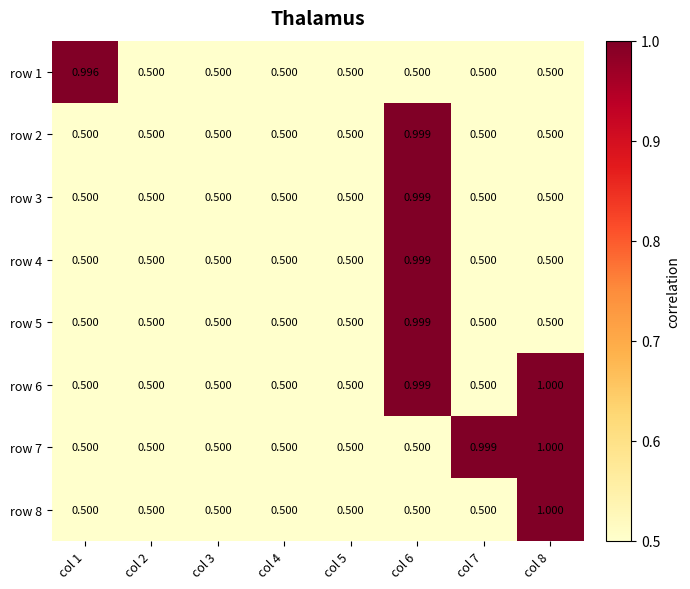

Is the value of row 8 at col 8 greater than the value of row 7 at col 3?

Yes